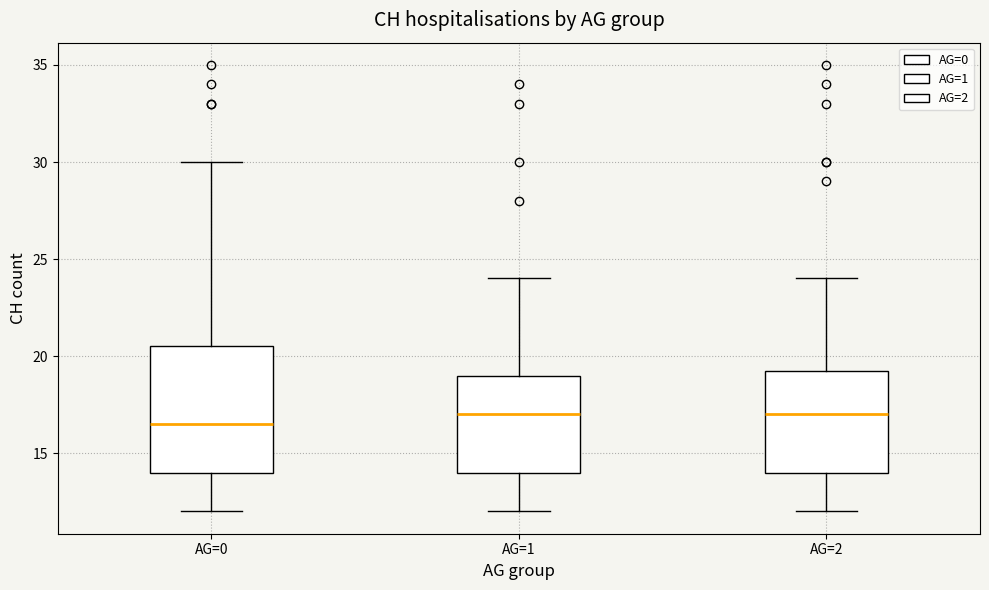

Where is the upper edge of the box for AG=2 on the y-axis? The values are not printed on the chart, so give them approximately, as read against the axis.

19.5